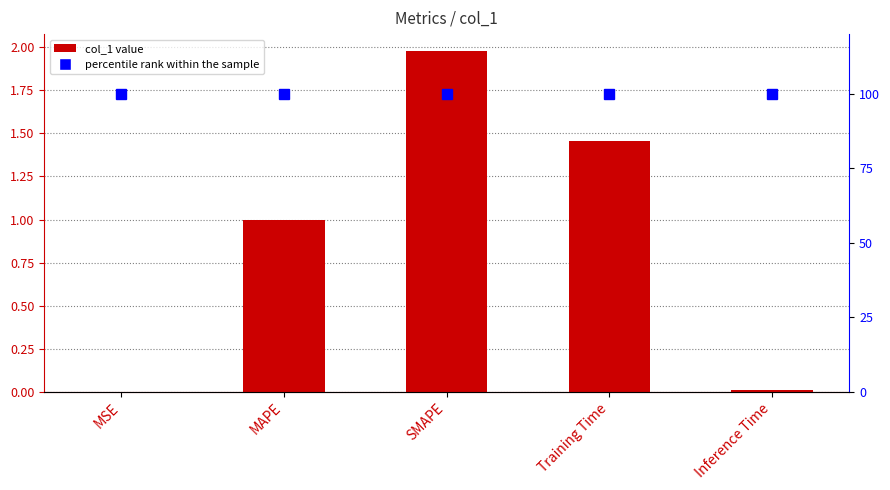

Is it true that percentile rank within the sample equals 40.0 at SMAPE?

False